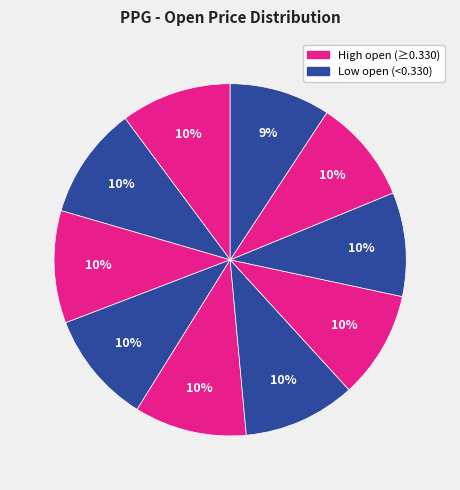

How many segments does this pie chart have?

10